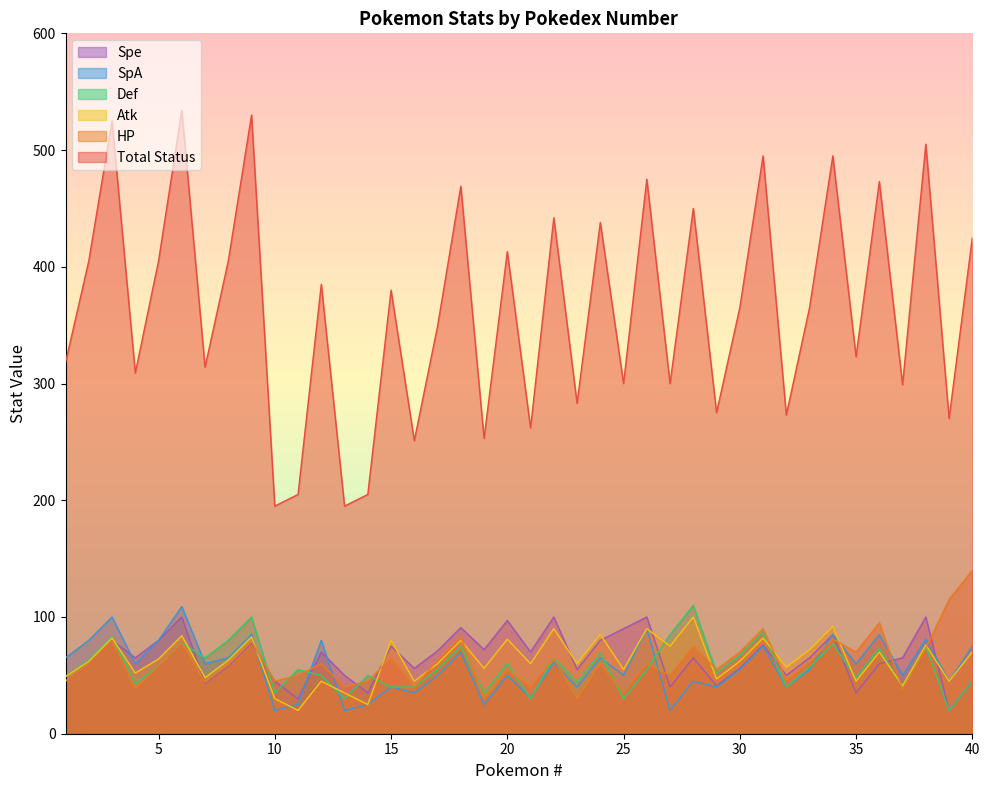

How many data points in Atk are less than 62?

19